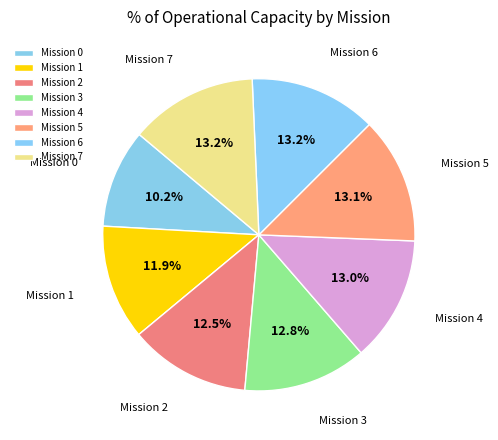

Between Mission 4 and Mission 1, which is larger?

Mission 4